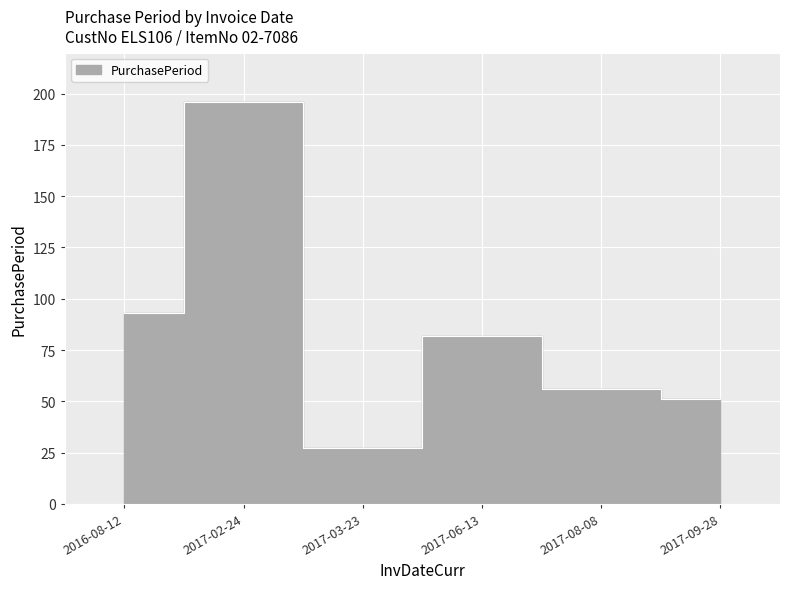

How many interior local peaks (higher than both neighbors) does the data have?

2